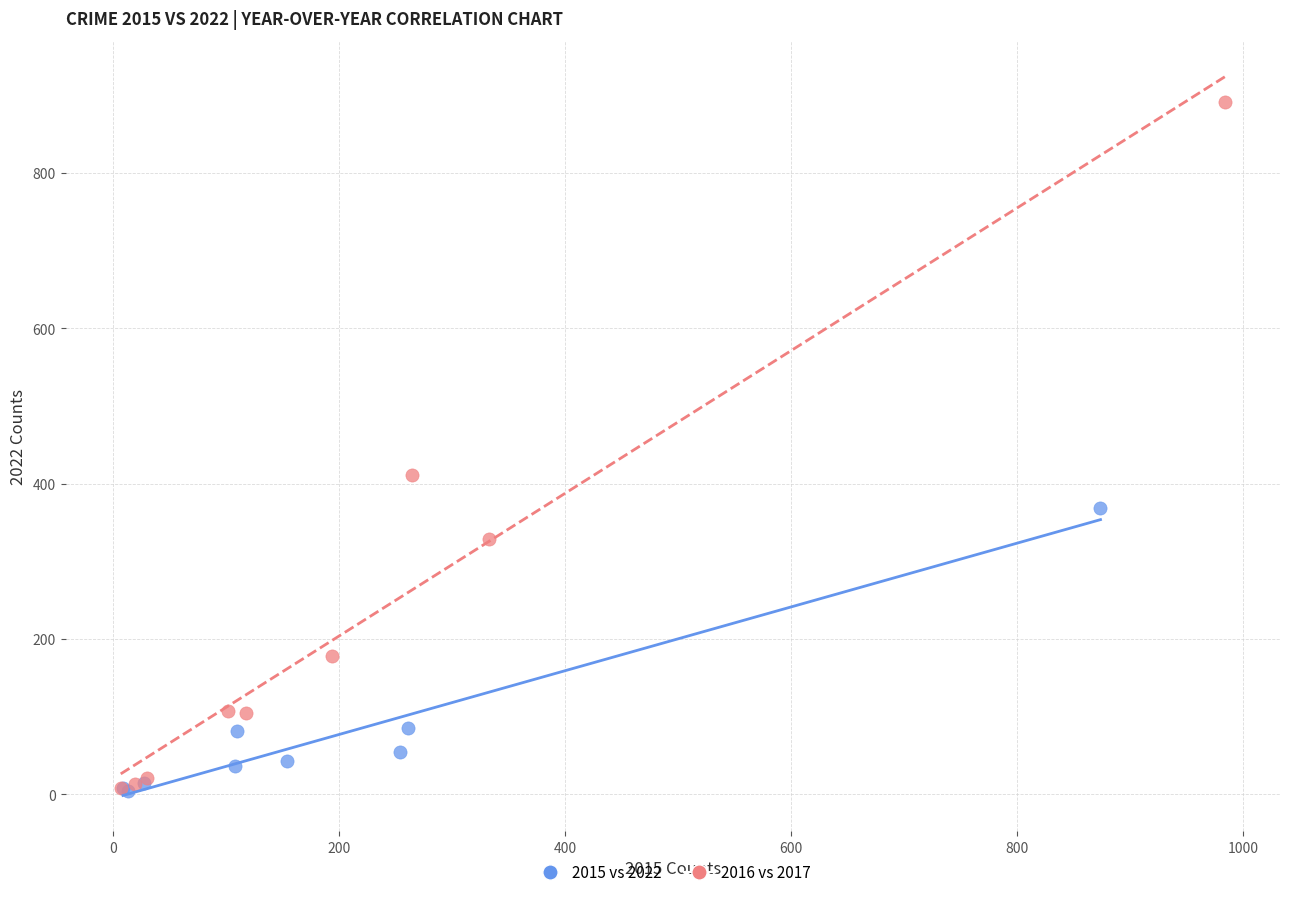

What are all the series names shown in the legend?

2015 vs 2022, 2016 vs 2017